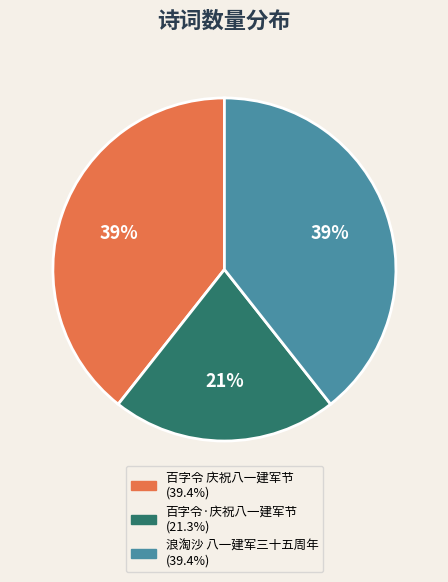

What percentage is the 百字令 庆祝八一建军节 slice, to the nearest percent?

39%